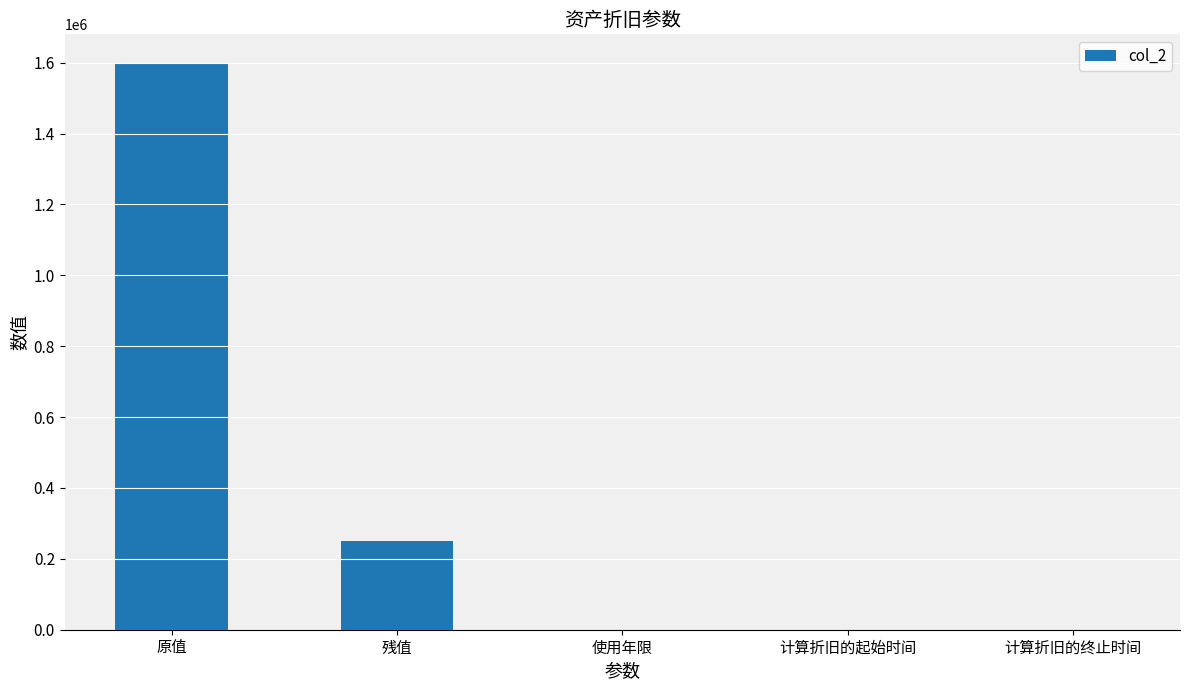

What is the average value?

370005